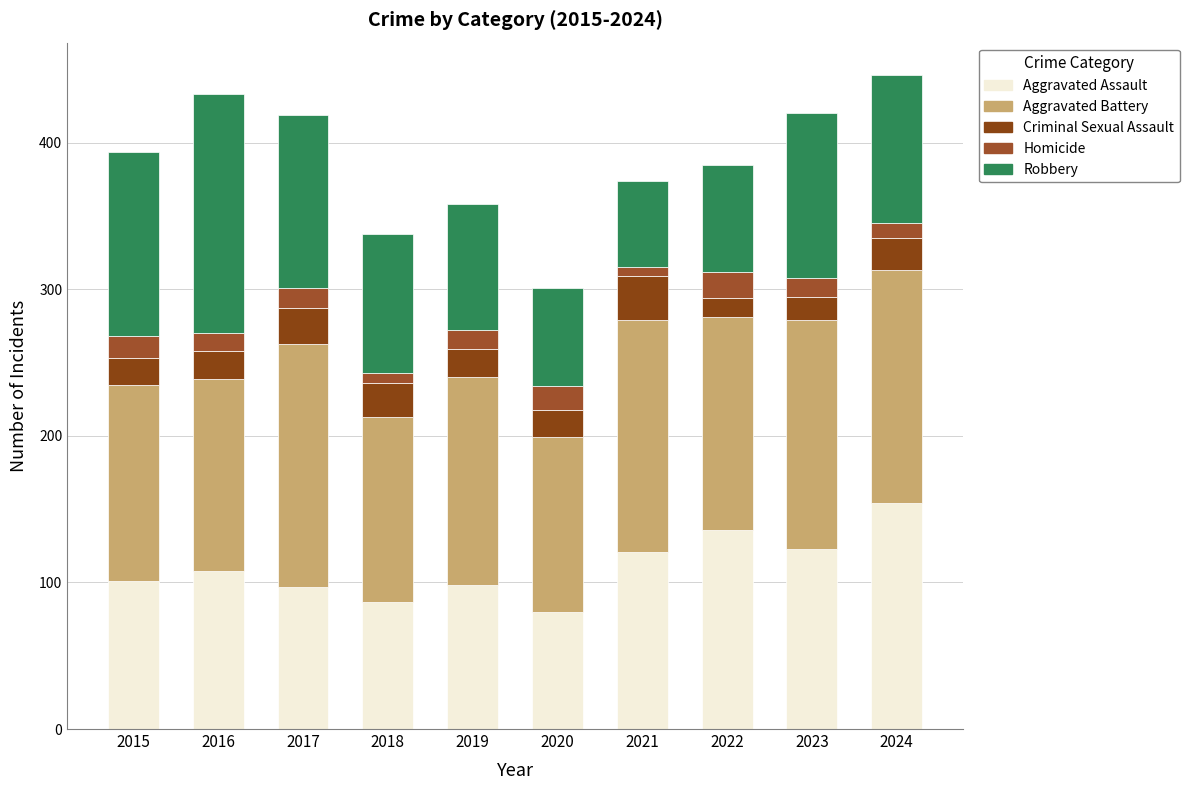

What is the difference between the maximum and second lowest values in the Robbery series?

96